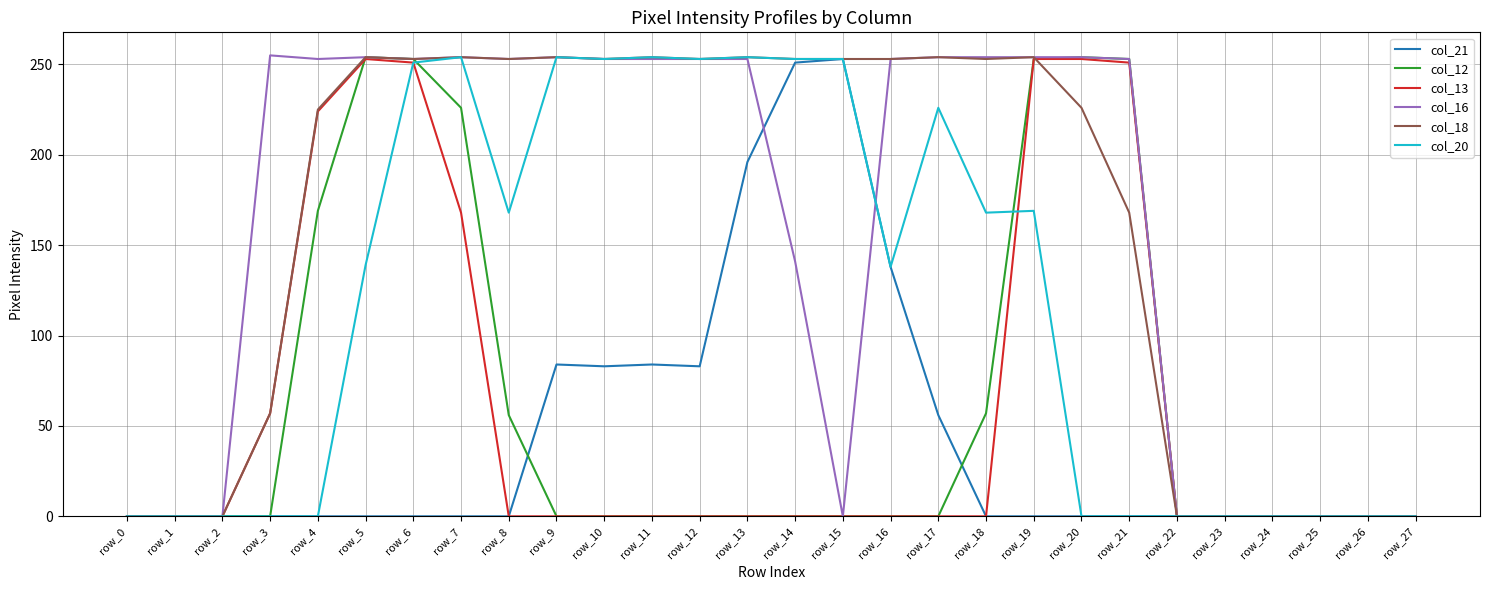

What is the sum of all col_12 values?

1775